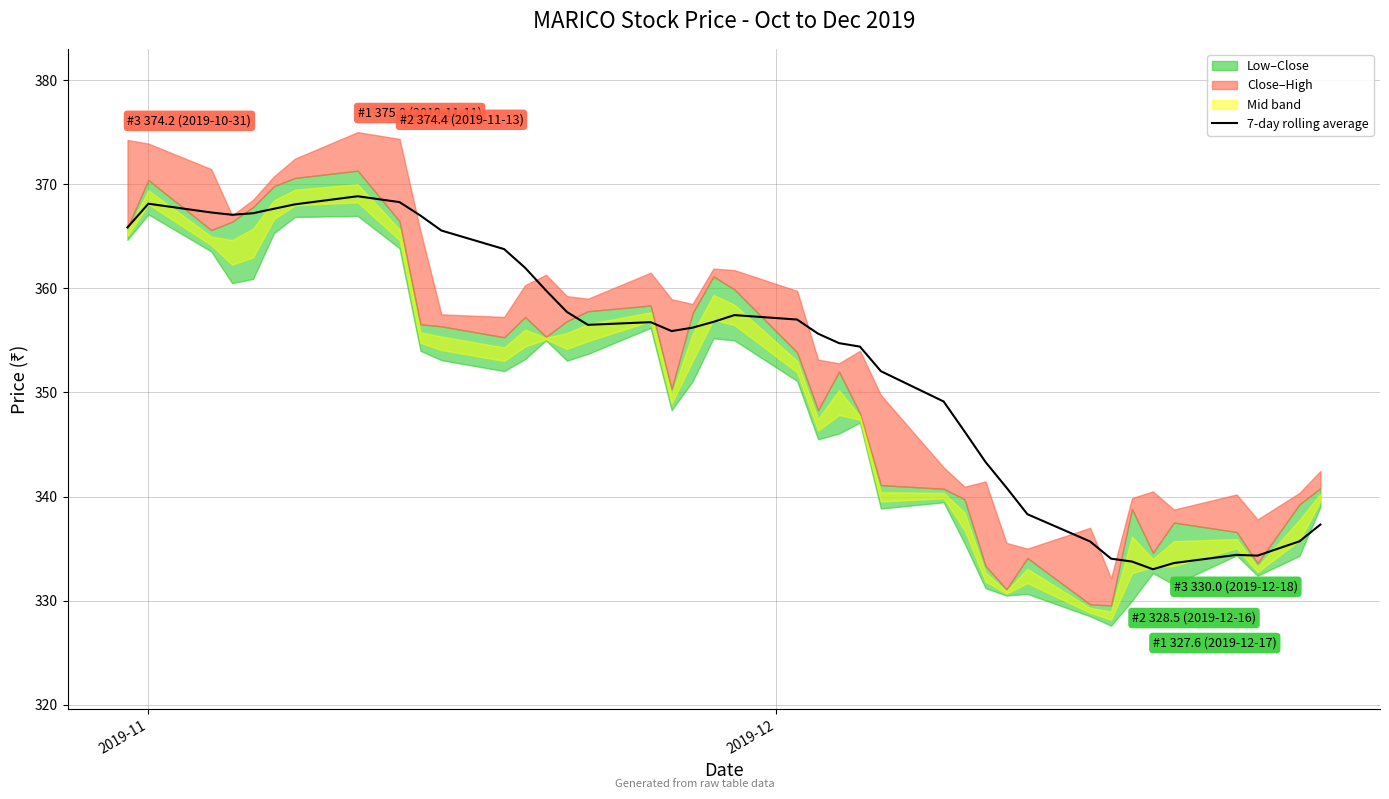

What is the value of the 10th point from the left?

367.0